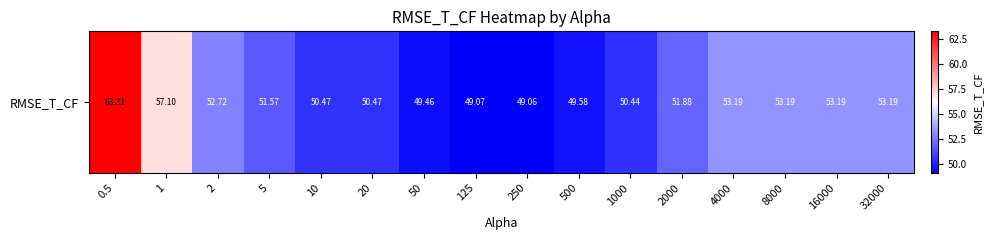

At which label does the data first exceed 51?

0.5